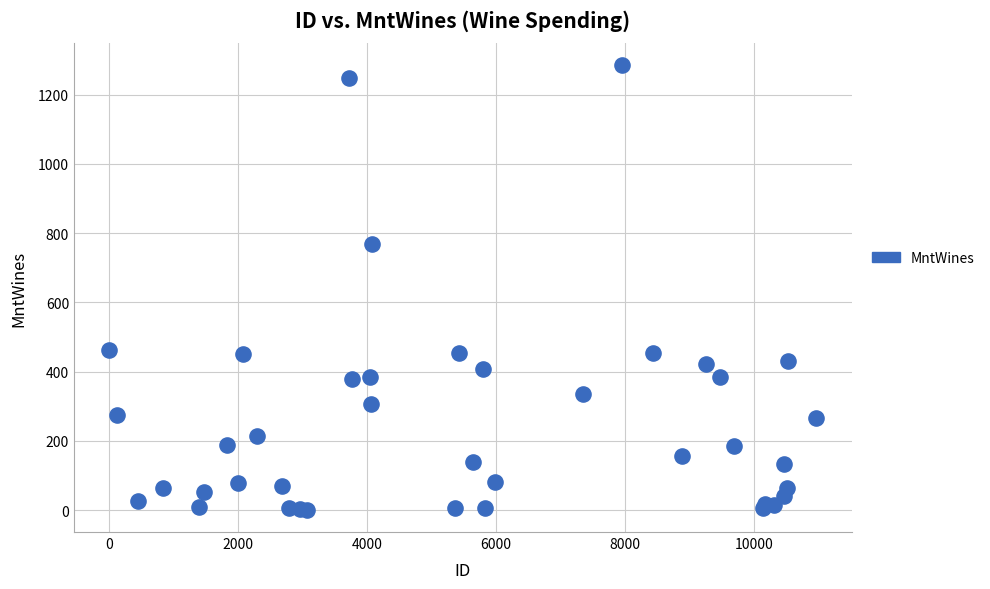

What Y value in the scatter plot is closest to 643?

769